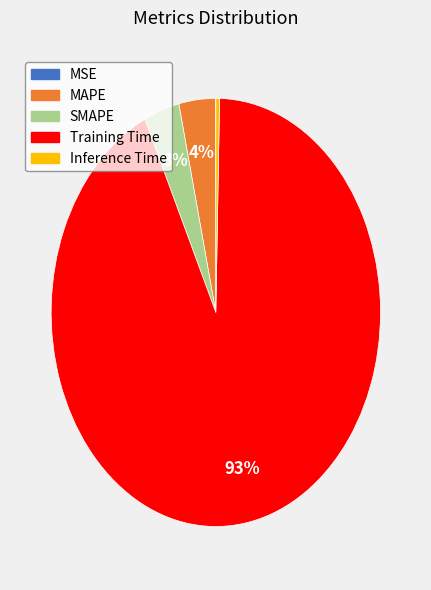

What is the majority slice?

Training Time